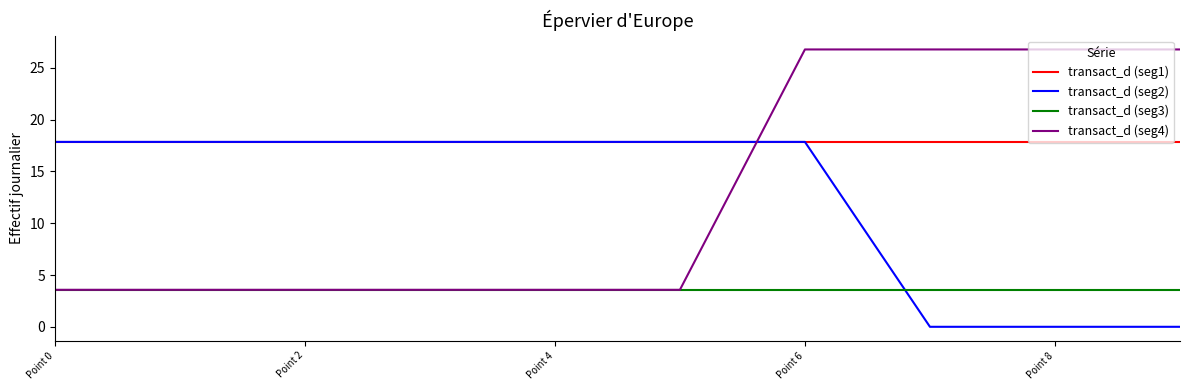

What are all the series names shown in the legend?

transact_d (seg1), transact_d (seg2), transact_d (seg3), transact_d (seg4)